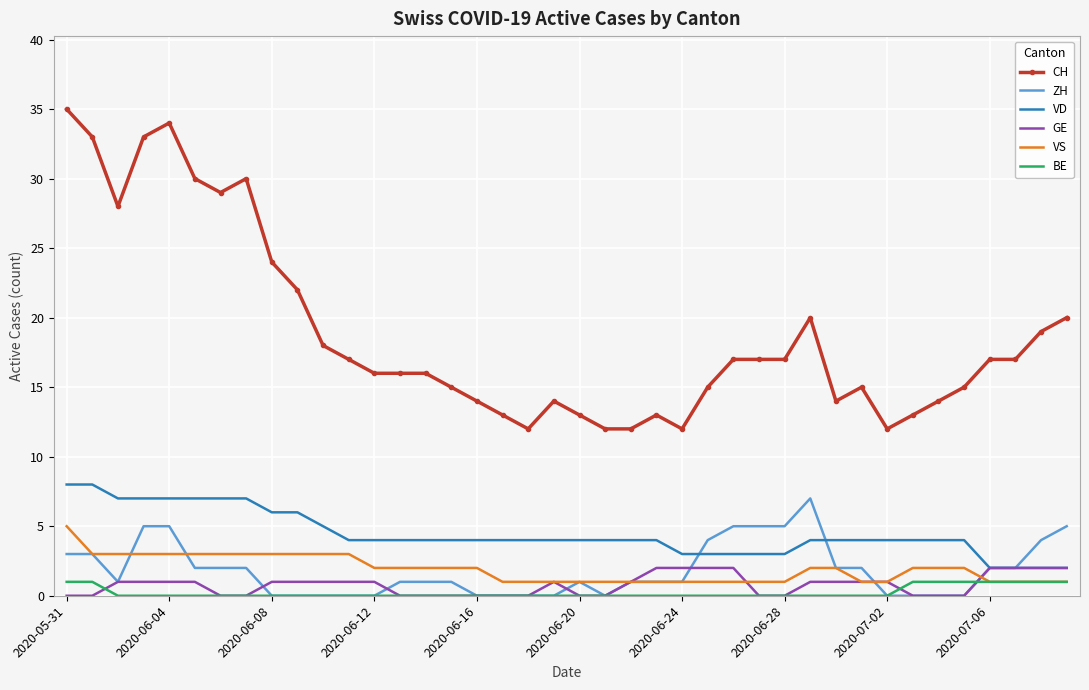

Rank the series by their maximum value, from highest to lowest.

CH, VD, ZH, VS, GE, BE